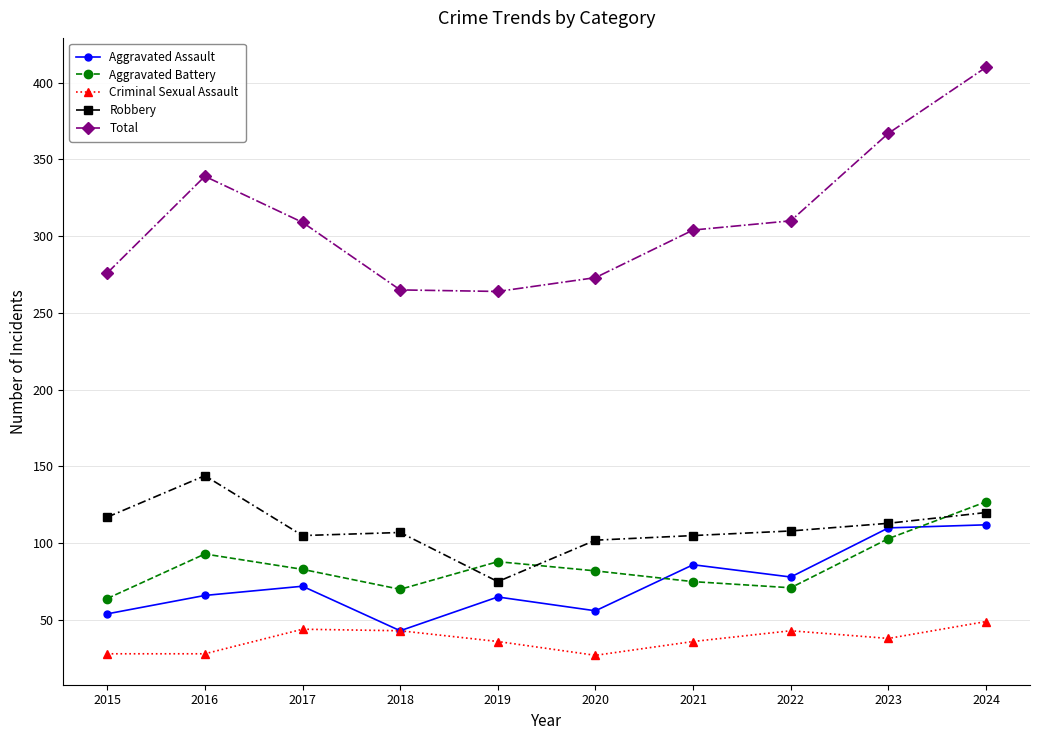

How many interior local valleys does the Total series have?

1